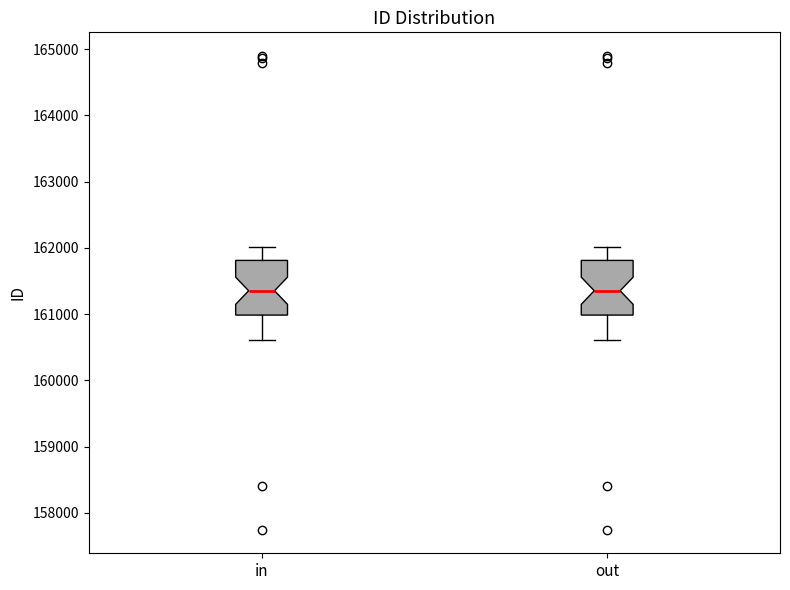

Reading left to right, transcribe this box plot: for each box, give where its median line is, the range the box spans, and where its two whiskers end, as read against the y-axis. The values are not printed on the chart, so give them approximately, as read against the axis.

in: median 161400, box 161000 to 161800, whiskers 160600 to 162000
out: median 161400, box 161000 to 161800, whiskers 160600 to 162000